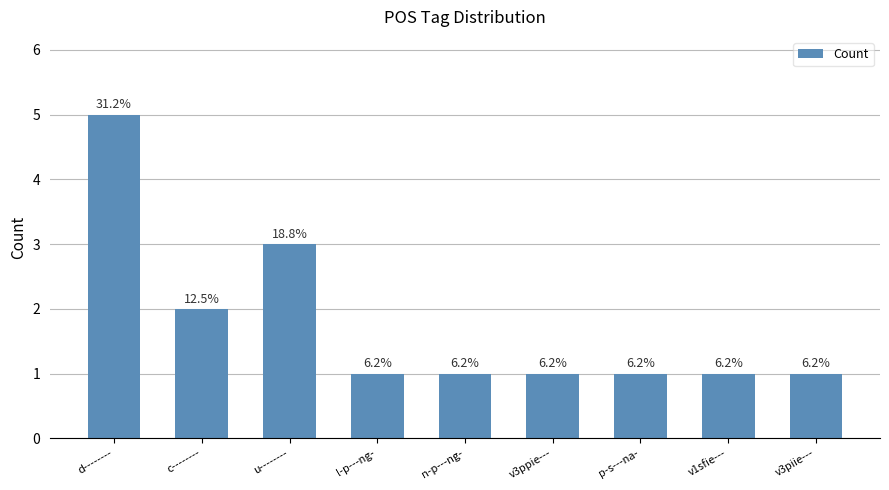

At which label is the value closest to 3?

u--------